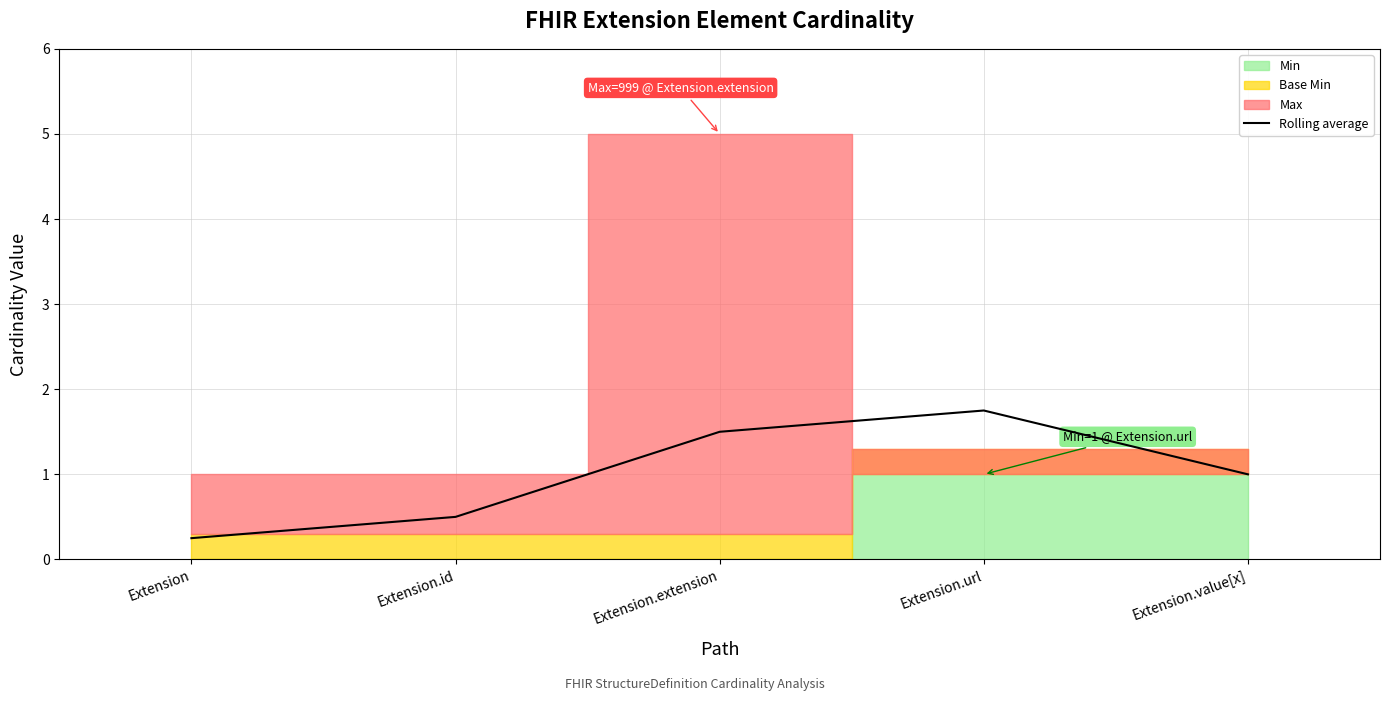

Where is the data nearest to the value 1?

Extension.value[x]